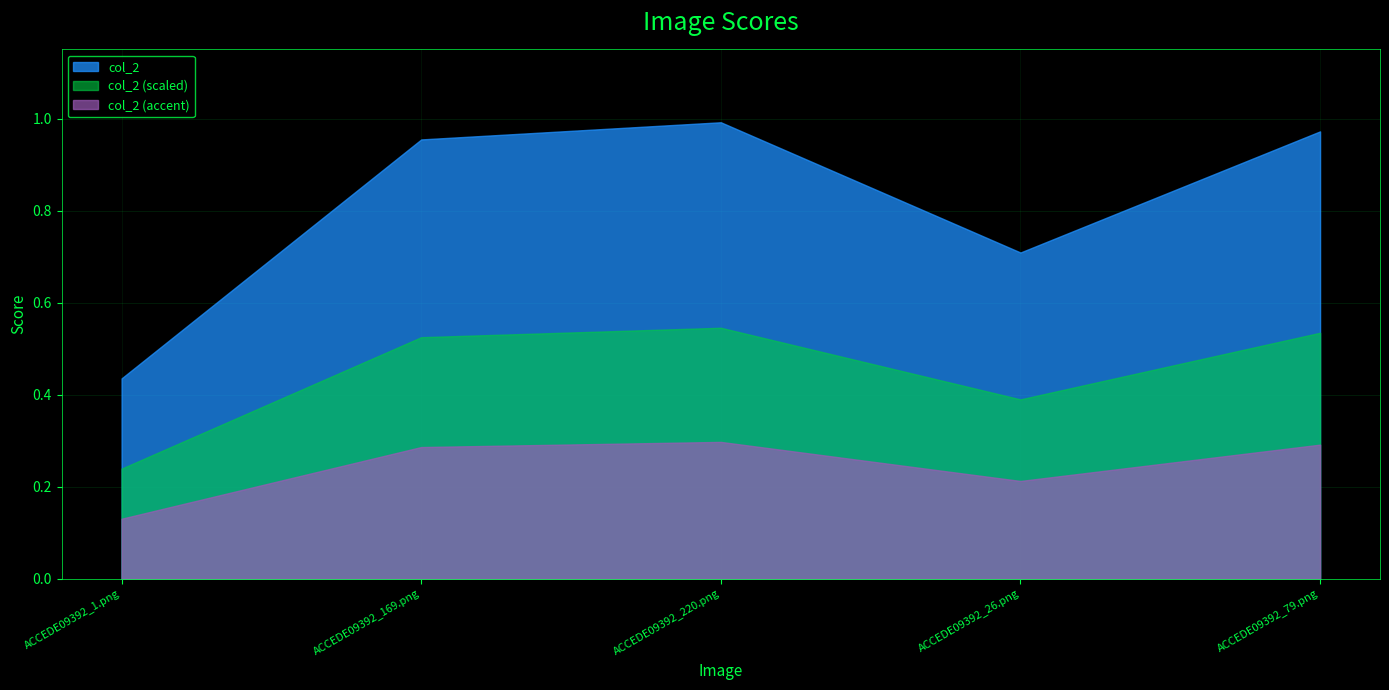

Reading right to left, what are all the values shown in this chart?

1.0	0.7	1.0	1.0	0.4